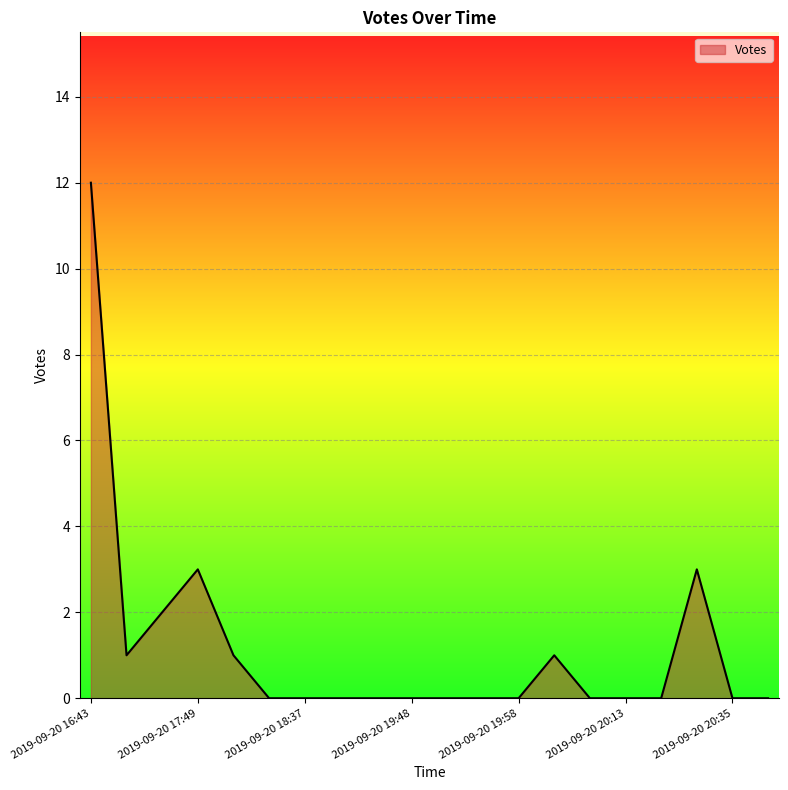

What is the maximum value shown in the chart?

12